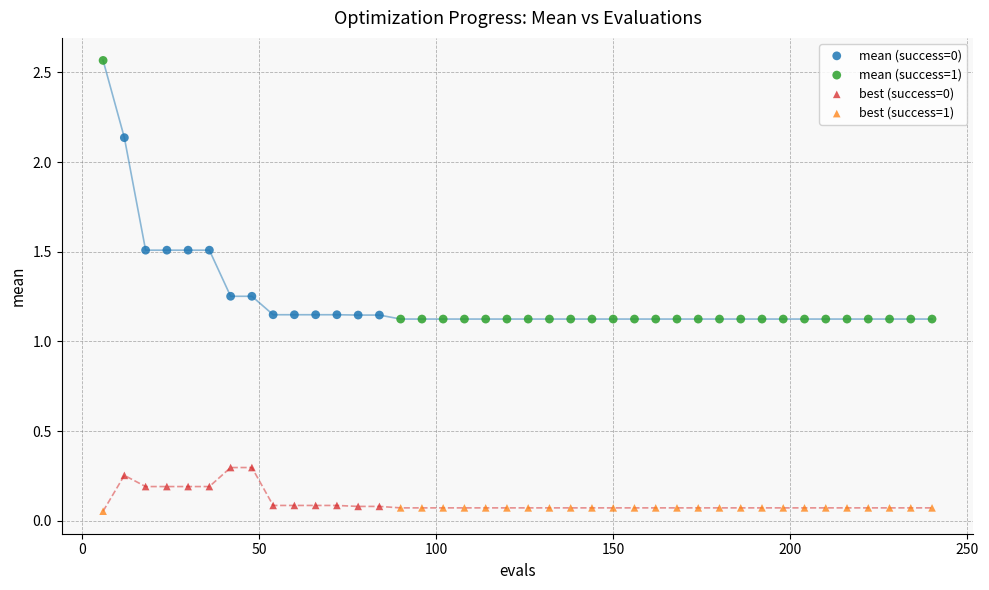

What are all the series names shown in the legend?

mean (success=0), mean (success=1), best (success=0), best (success=1)